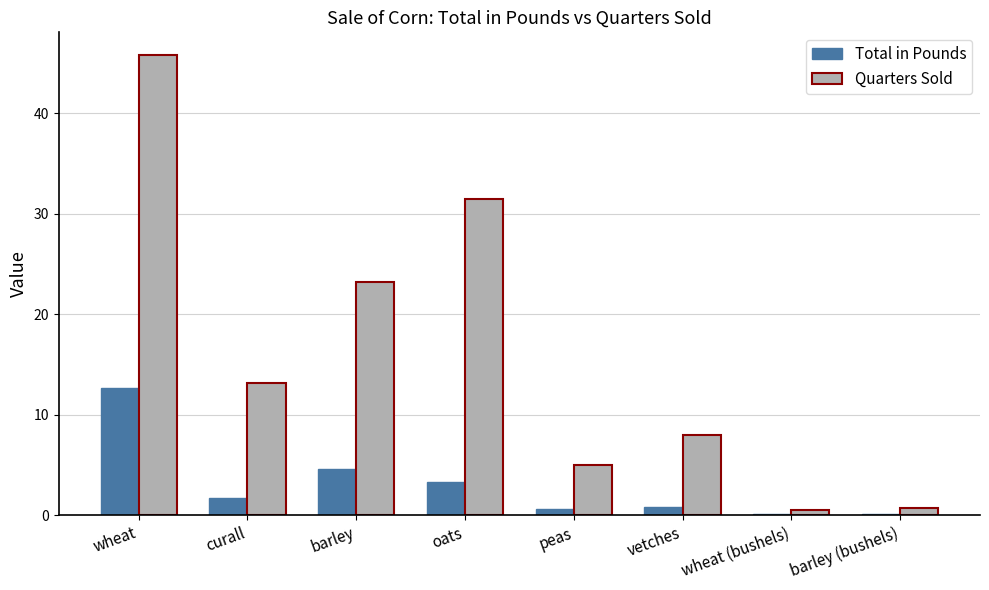

Are the bars grouped side by side (vs. stacked)?

Yes